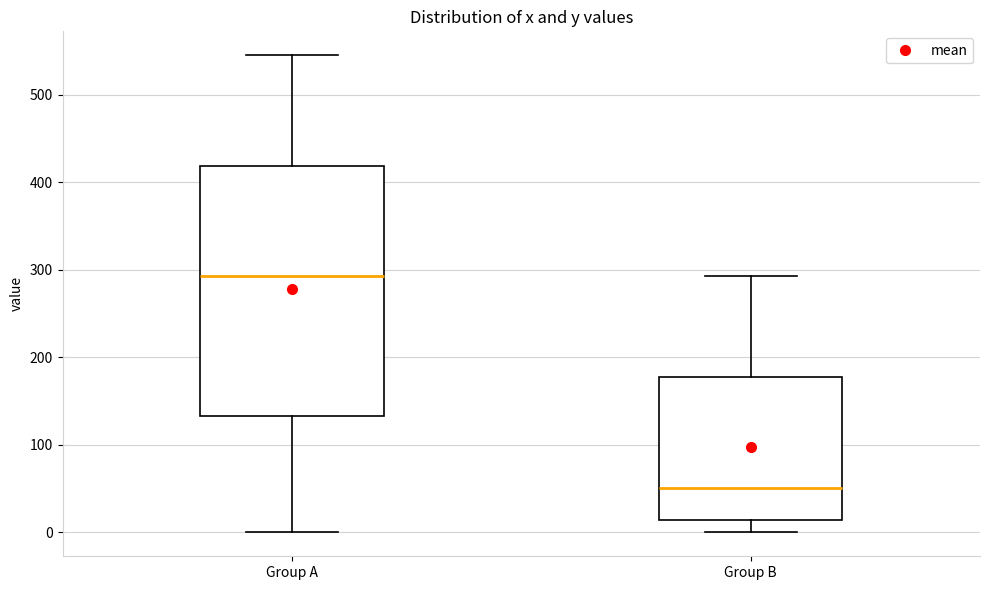

Comparing the boxes themselves (not the whiskers), which one is the tallest?

Group A